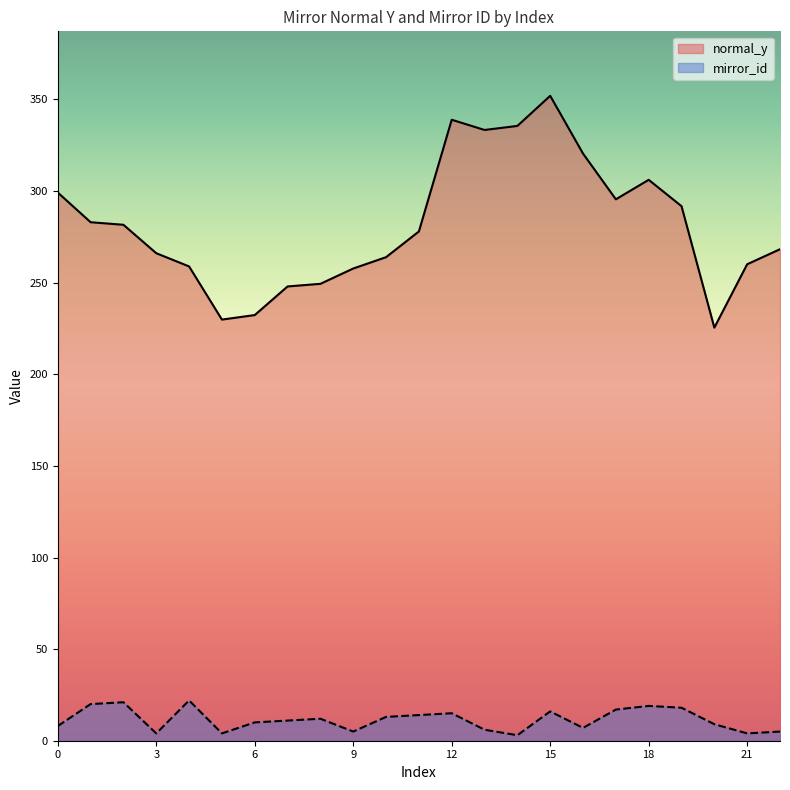

What is the minimum value for mirror_id?

3.0